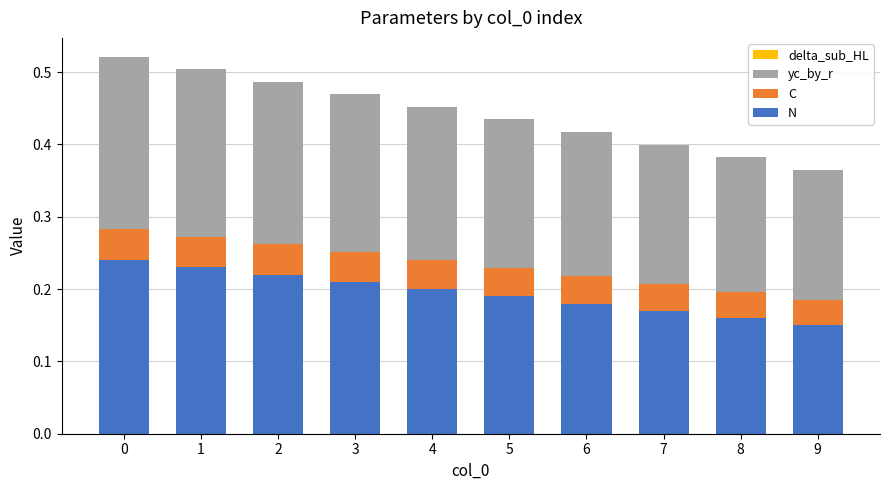

True or false: N has a value of 0.3 at 3.

False